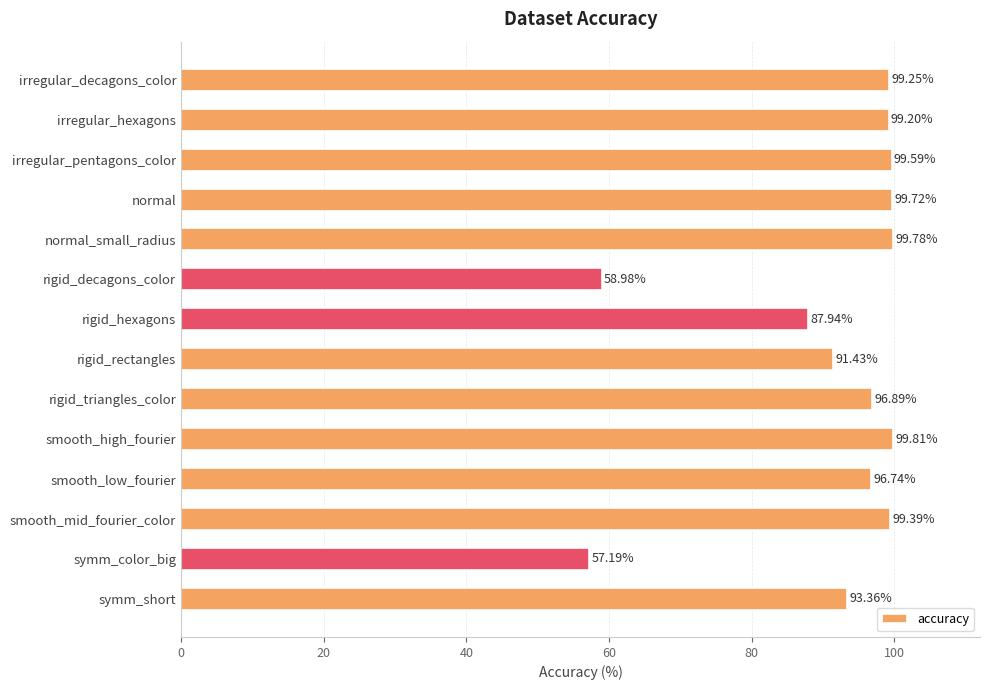

At which category does the chart reach its peak across all series?

smooth_high_fourier